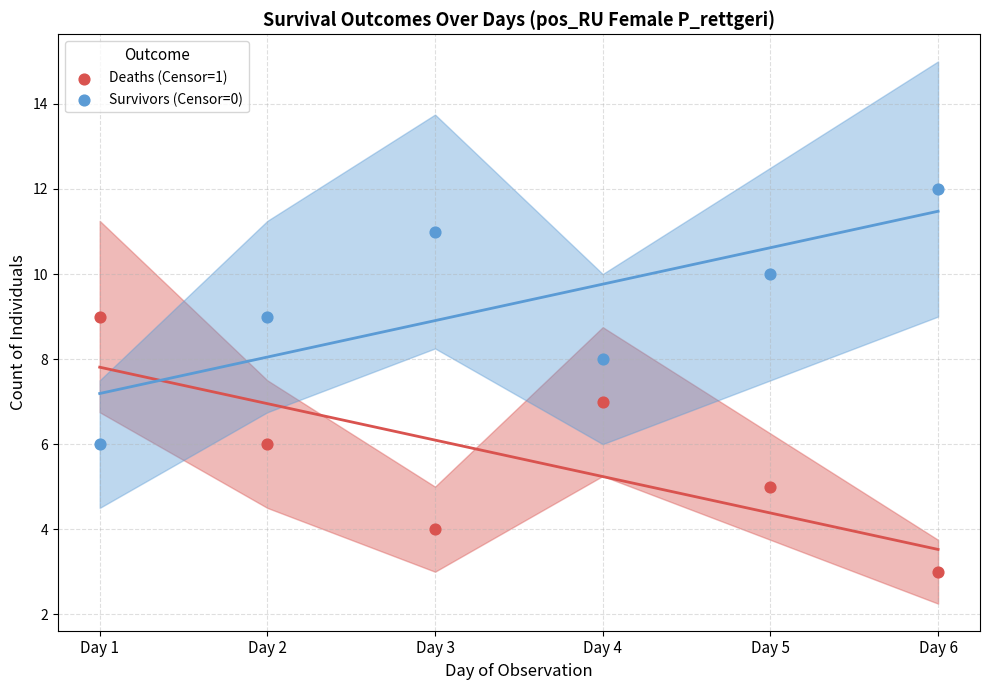

Across all data points, what is the range of Y values (max minus min)?

9